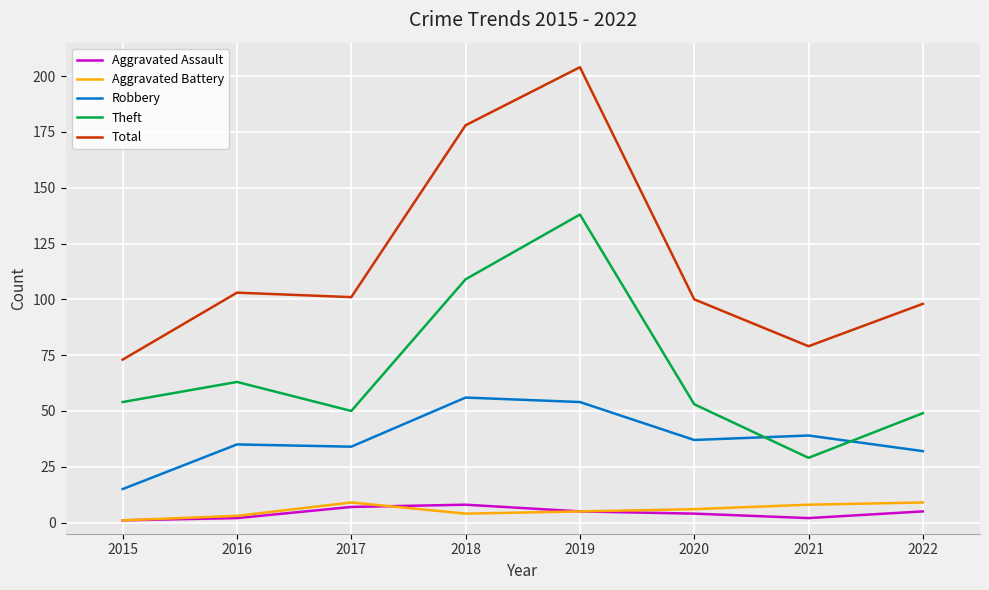

How many values in the Aggravated Assault series are below 5?

4